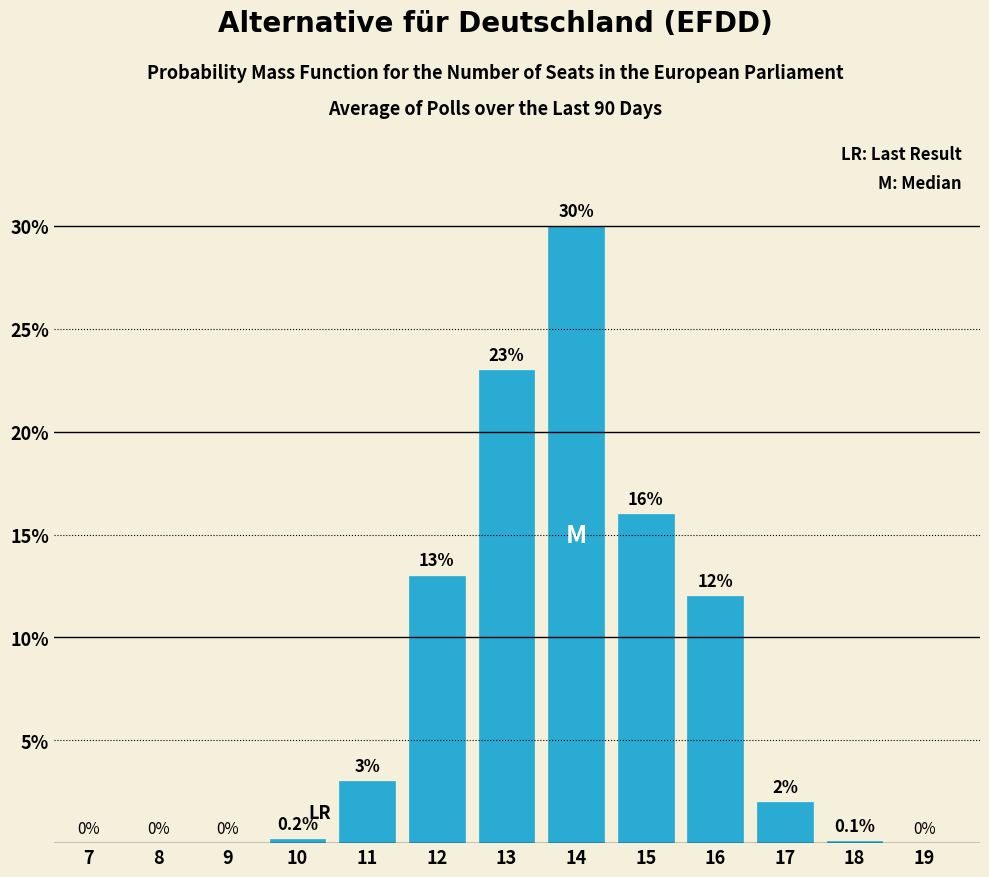

Reading left to right, list all the values displayed in this chart.

7=0.0	8=0.0	9=0.0	10=0.2	11=3.0	12=13.0	13=23.0	14=30.0	15=16.0	16=12.0	17=2.0	18=0.1	19=0.0